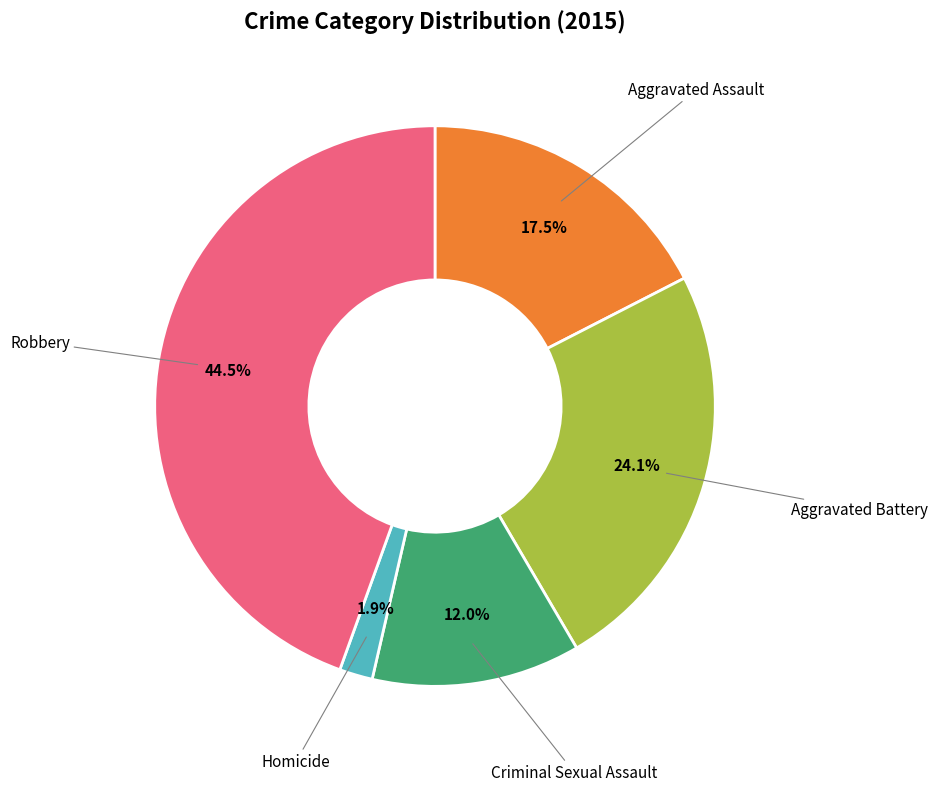

Is there any slice that represents more than half of the pie?

No